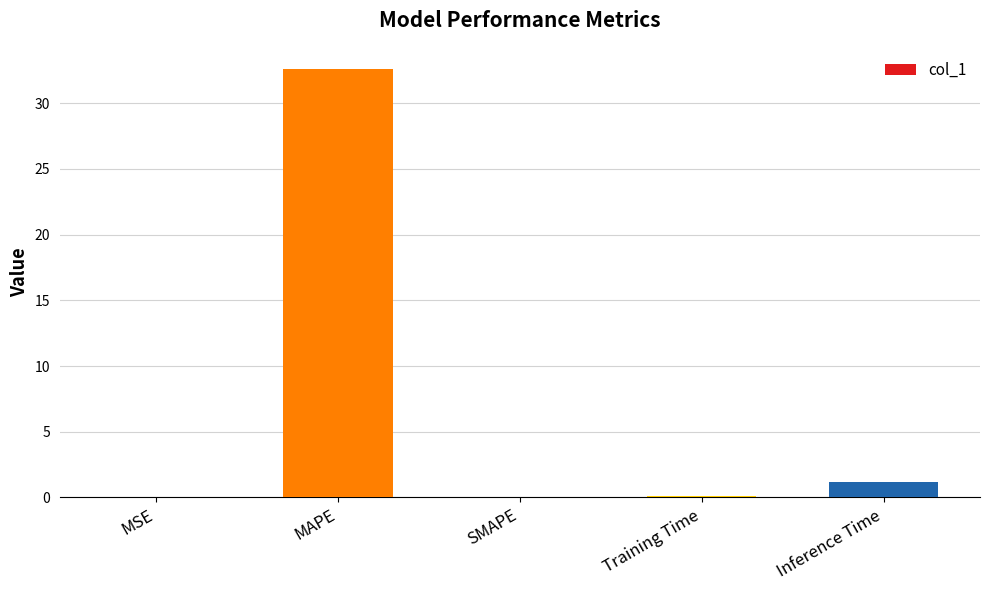

The value at SMAPE is 0.0. True or false?

True